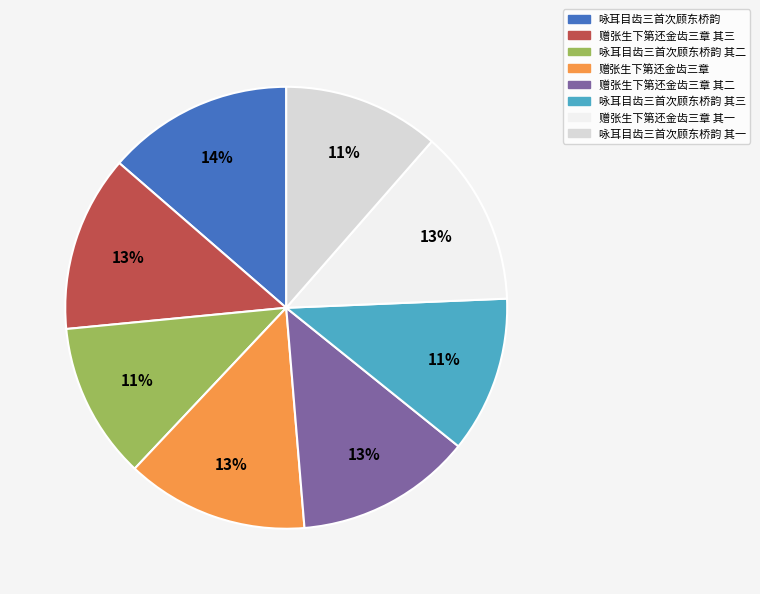

Does any single category account for the majority?

No